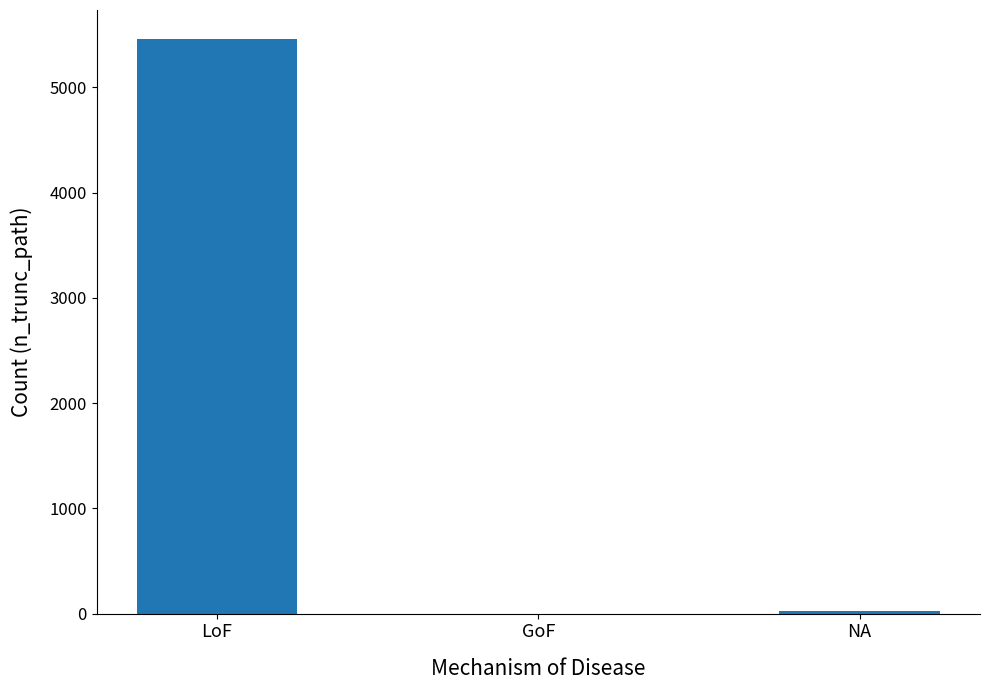

What is the sum of the values at LoF and GoF?

5462